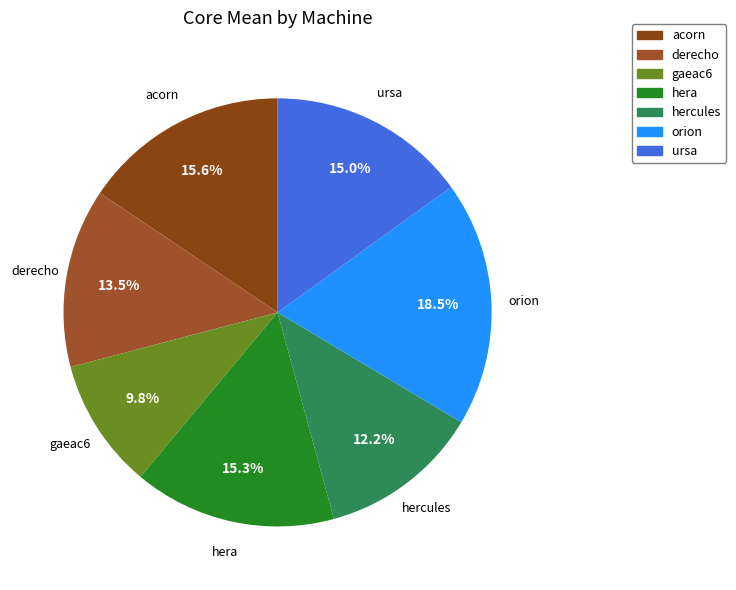

Between hercules and derecho, which is larger?

derecho